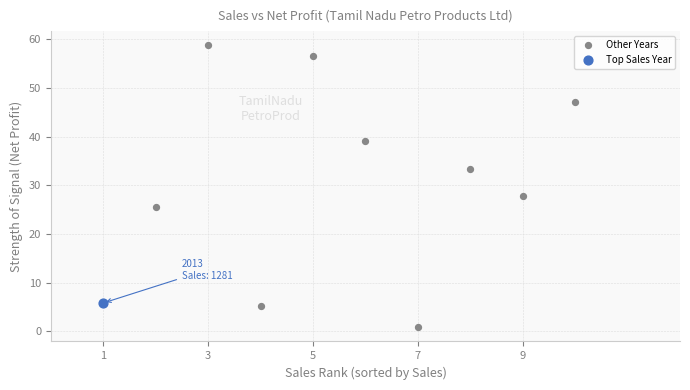

What are all the series names shown in the legend?

Other Years, Top Sales Year